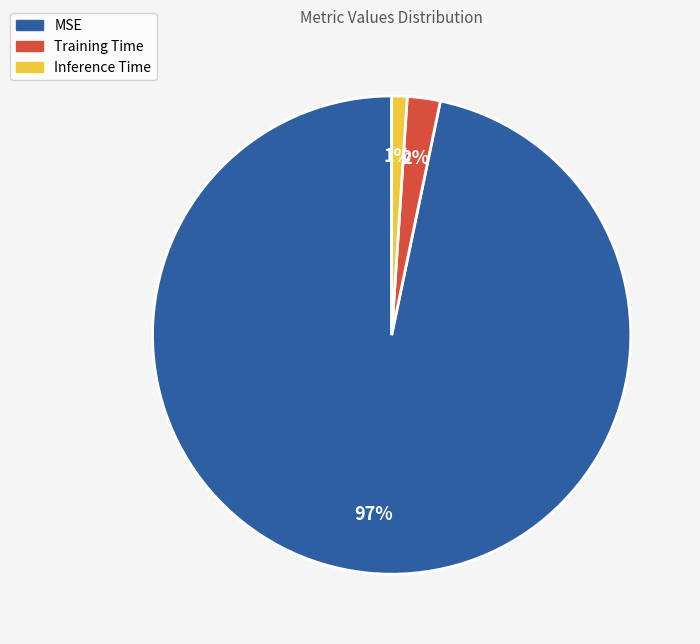

To the nearest percent, what is the difference between the largest and smallest slice percentages?

96%